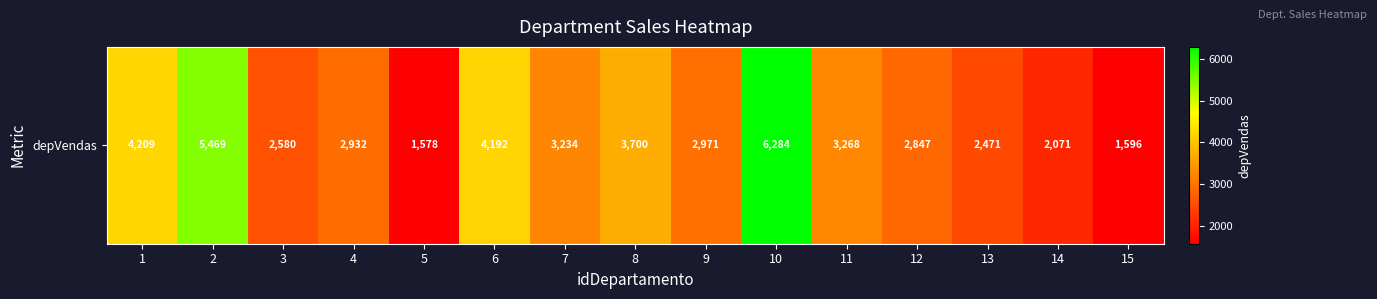

At which label is the value closest to 3931?

8